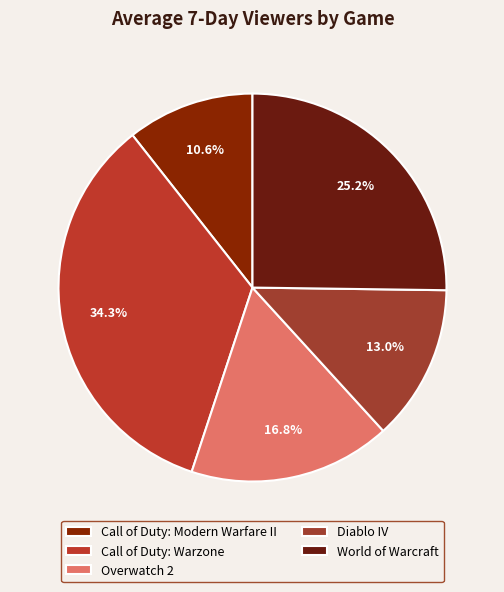

To the nearest percent, what percentage of the pie is Call of Duty: Warzone?

34%